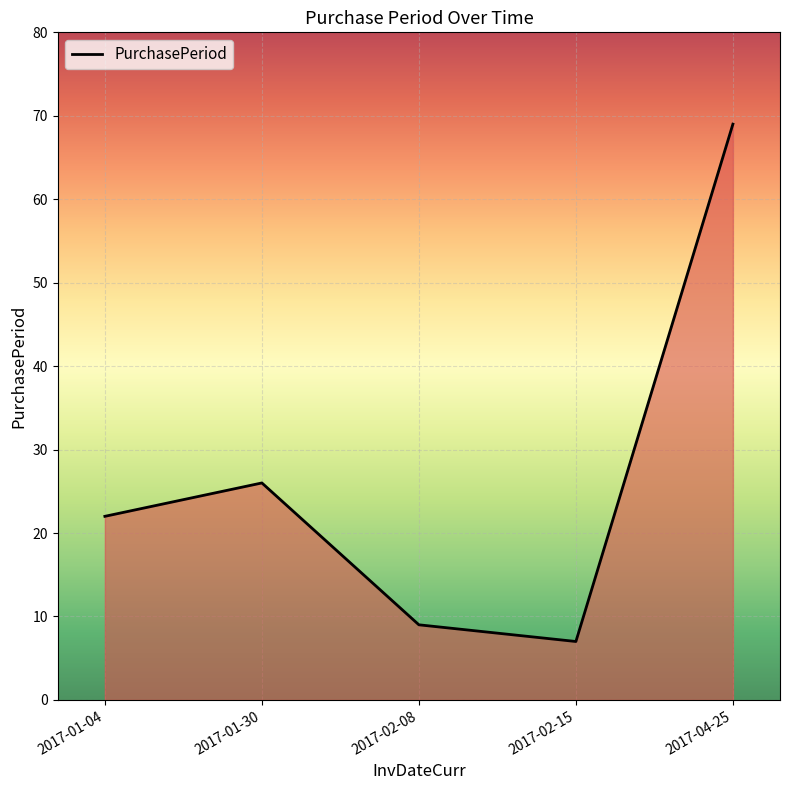

Count the number of data series in this chart.

1